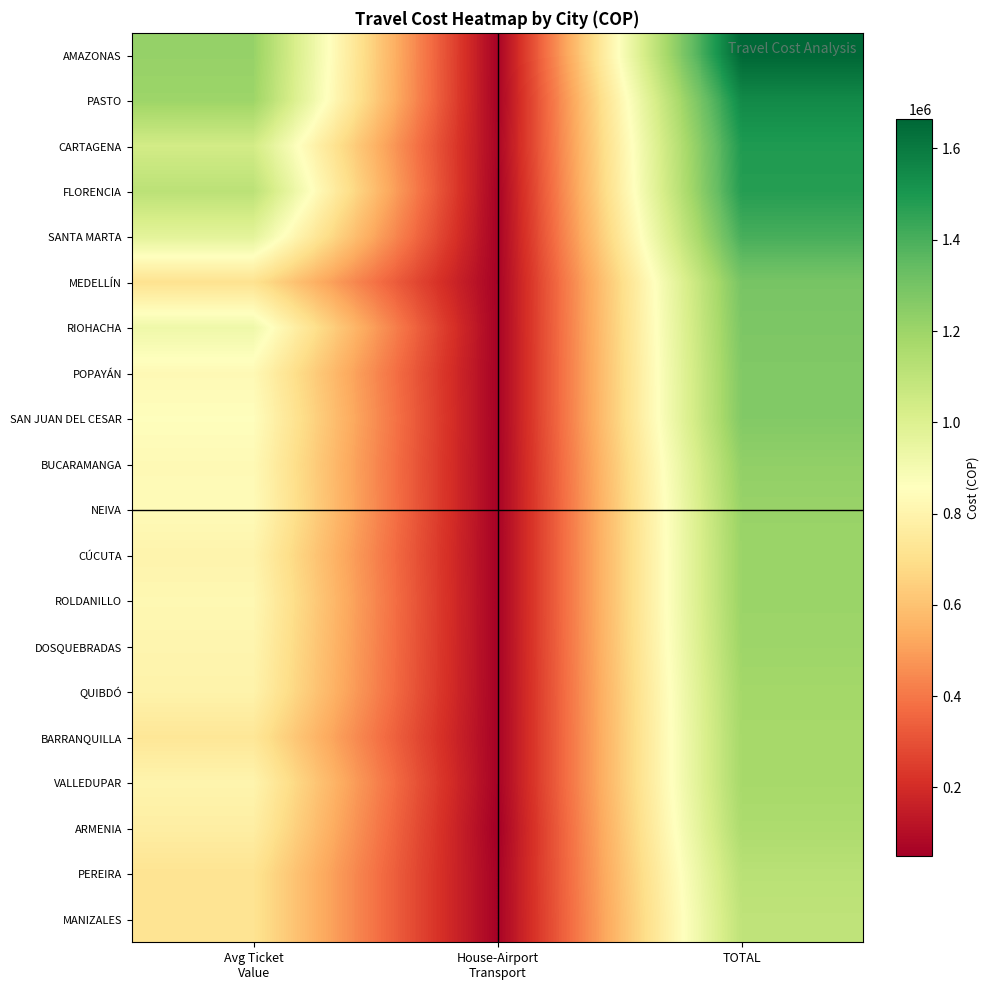

Which series has the largest total across all categories?

AMAZONAS